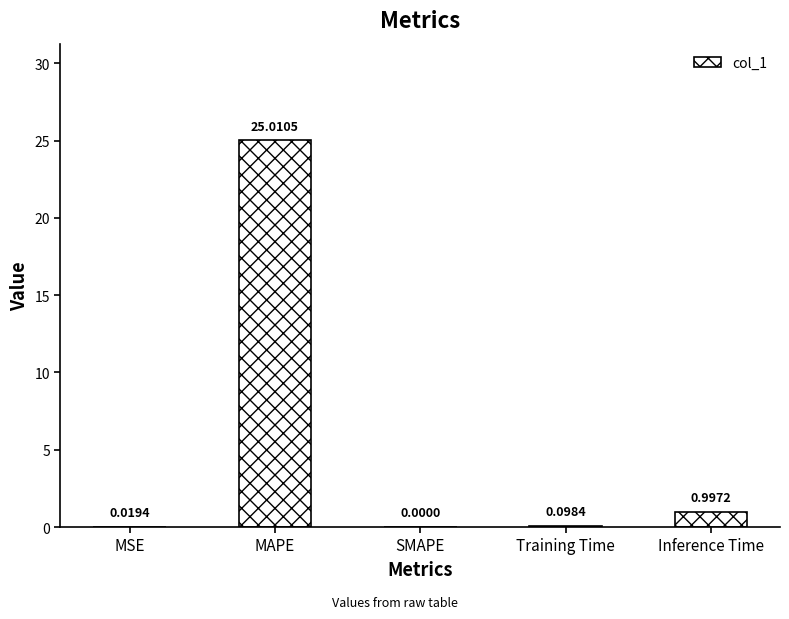

What is the sum of all values?

26.1